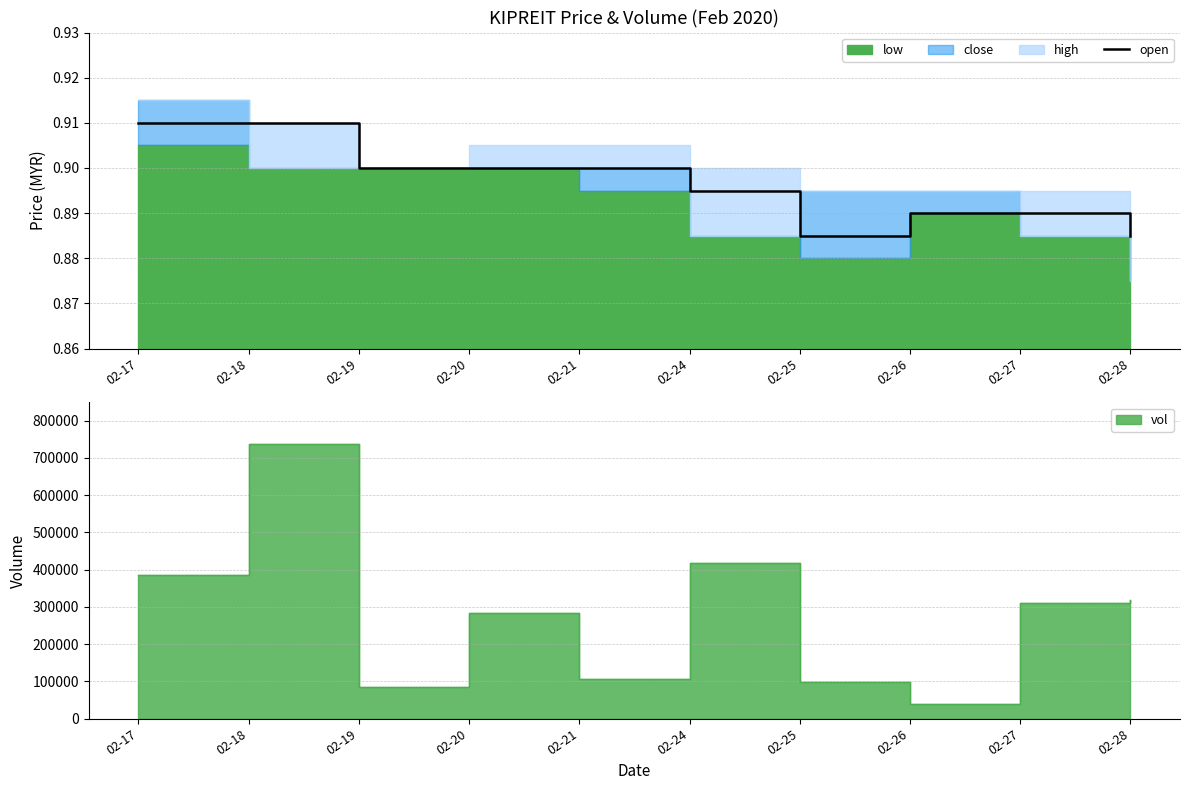

At which category does the data reach its first local valley?

02-25